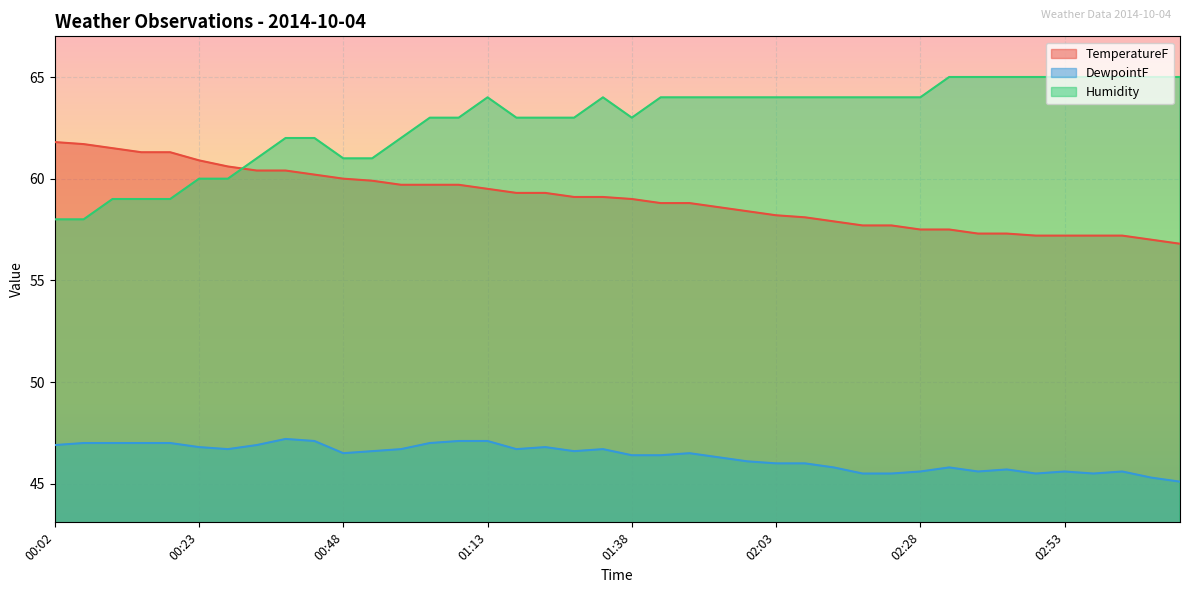

What is the maximum value for TemperatureF?

61.8